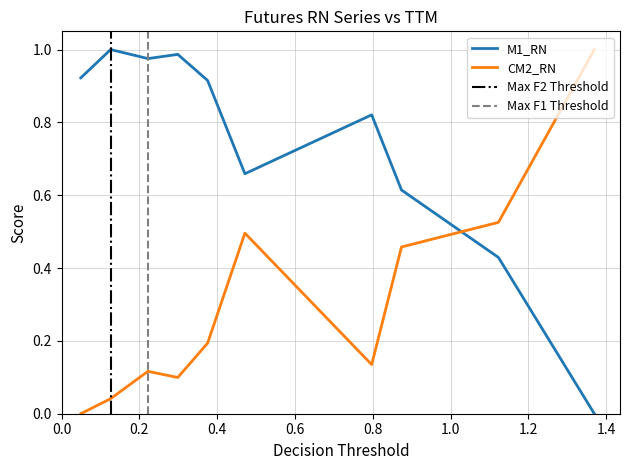

True or false: CM2_RN and M1_RN cross at least once.

True